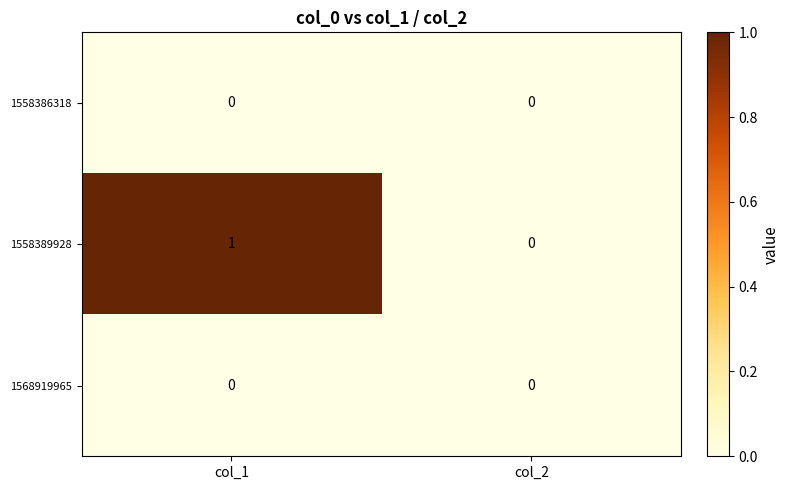

Count the number of data series in this chart.

3